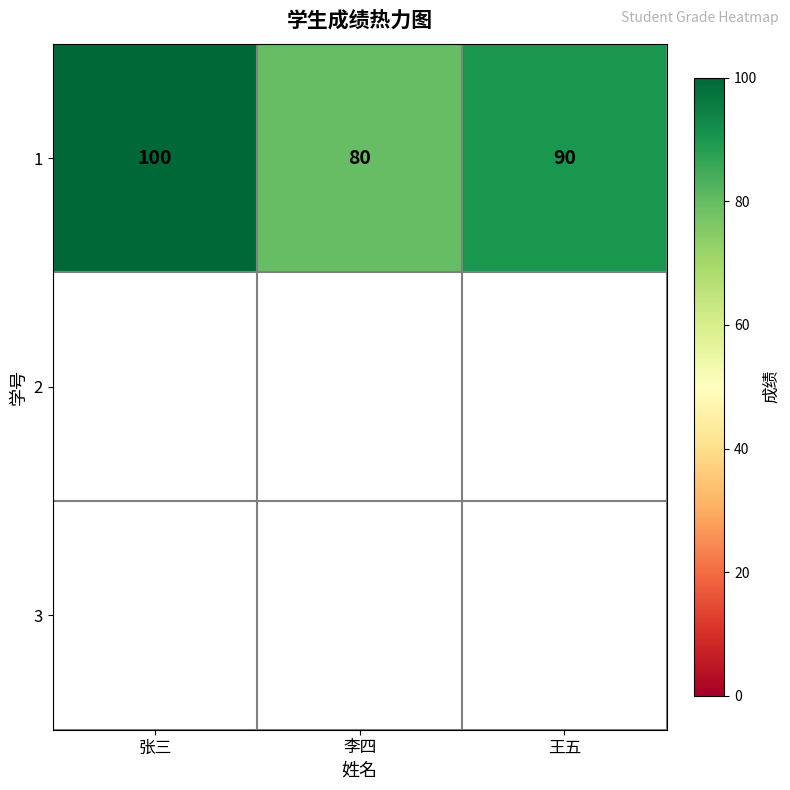

How many values exceed 90?

1